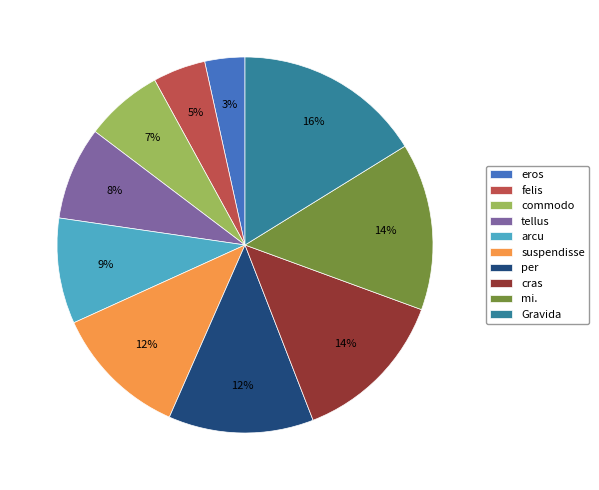

Count the number of slices in the pie.

10